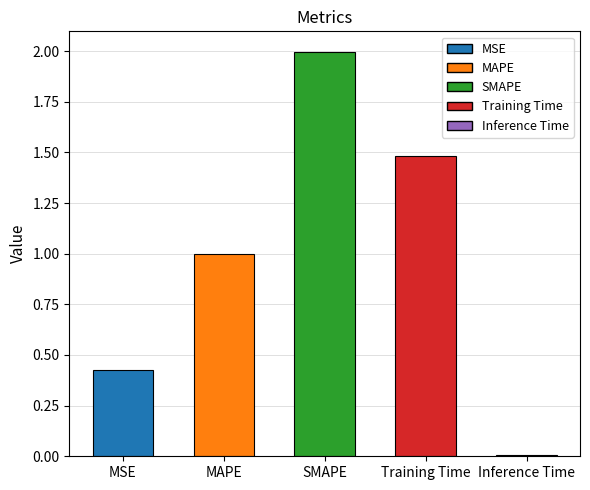

The chart shows a value of 1.6 at MAPE. True or false?

False